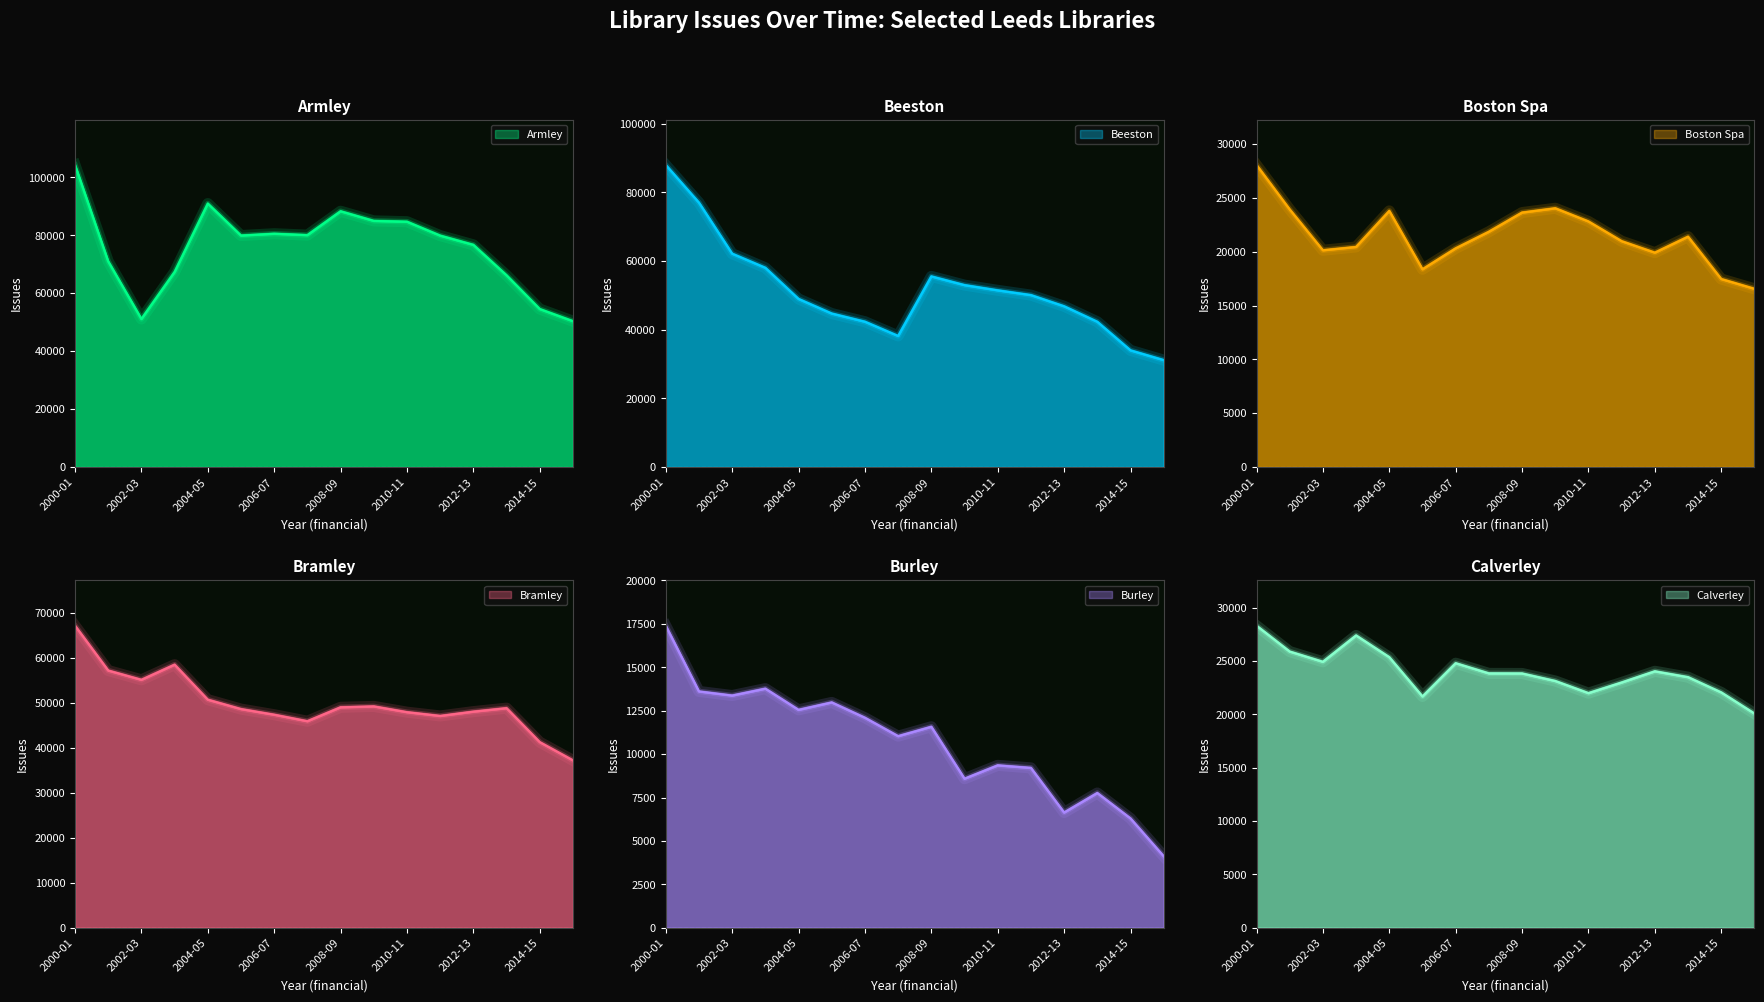

At which label does Burley reach its minimum?

2015-16